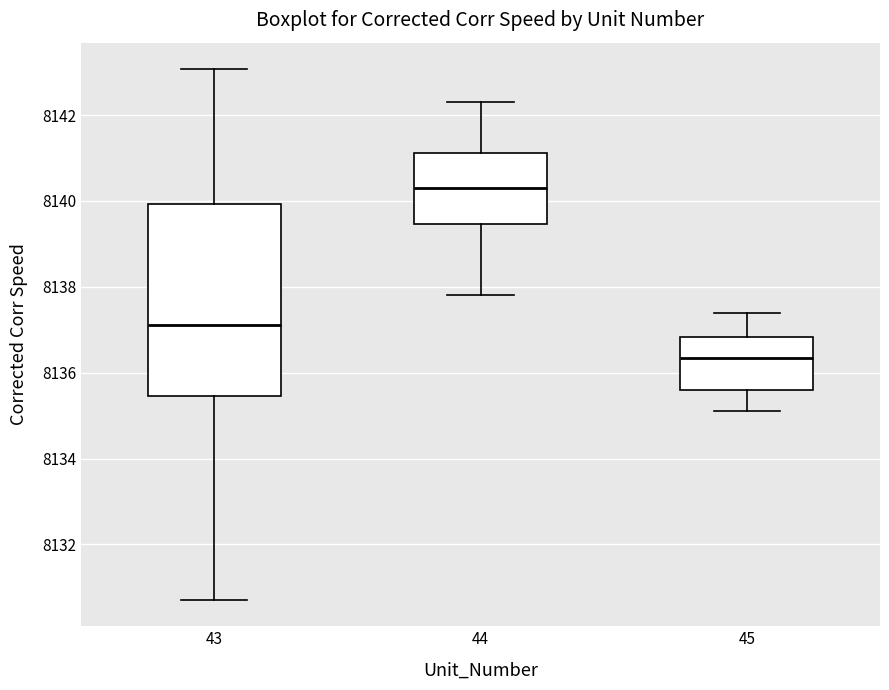

Comparing the boxes themselves (not the whiskers), which one is the tallest?

43